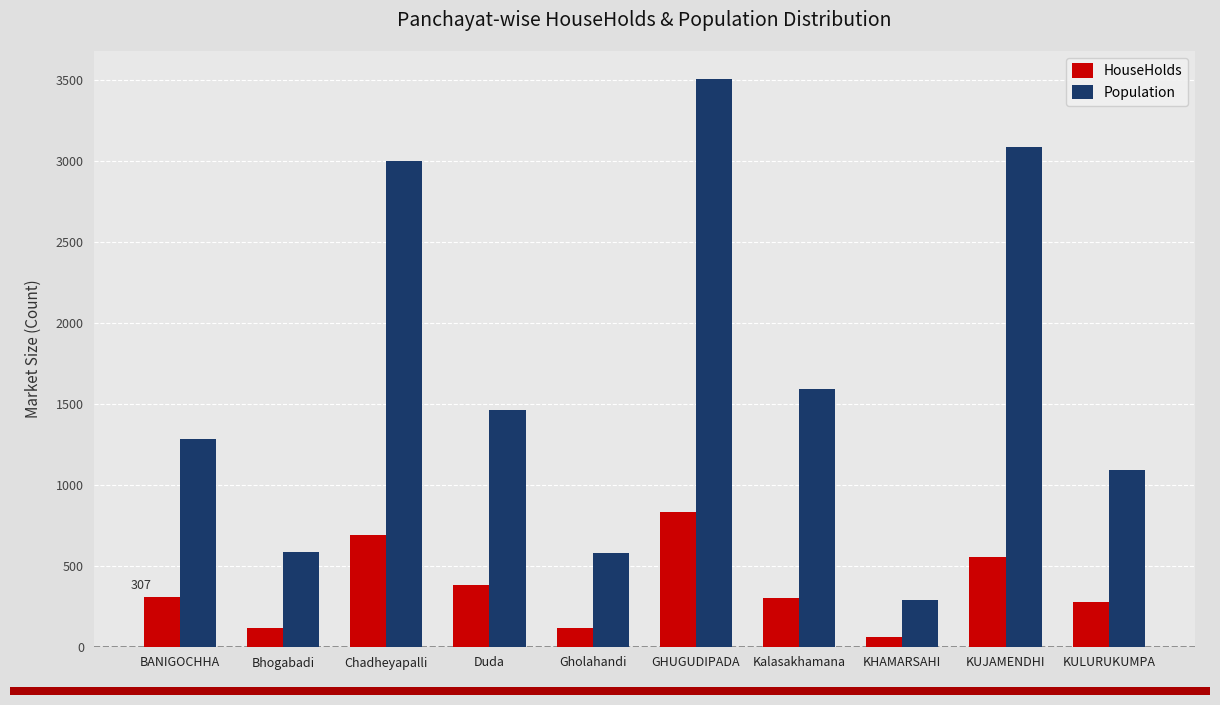

Are the bars grouped side by side (vs. stacked)?

Yes